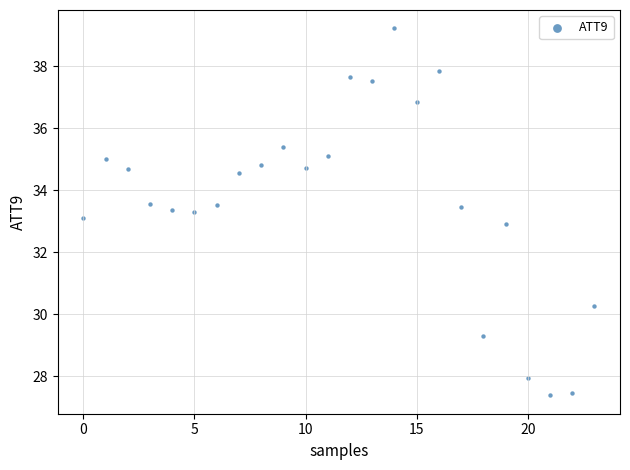

What is the range of Y values (max minus min)?

11.8